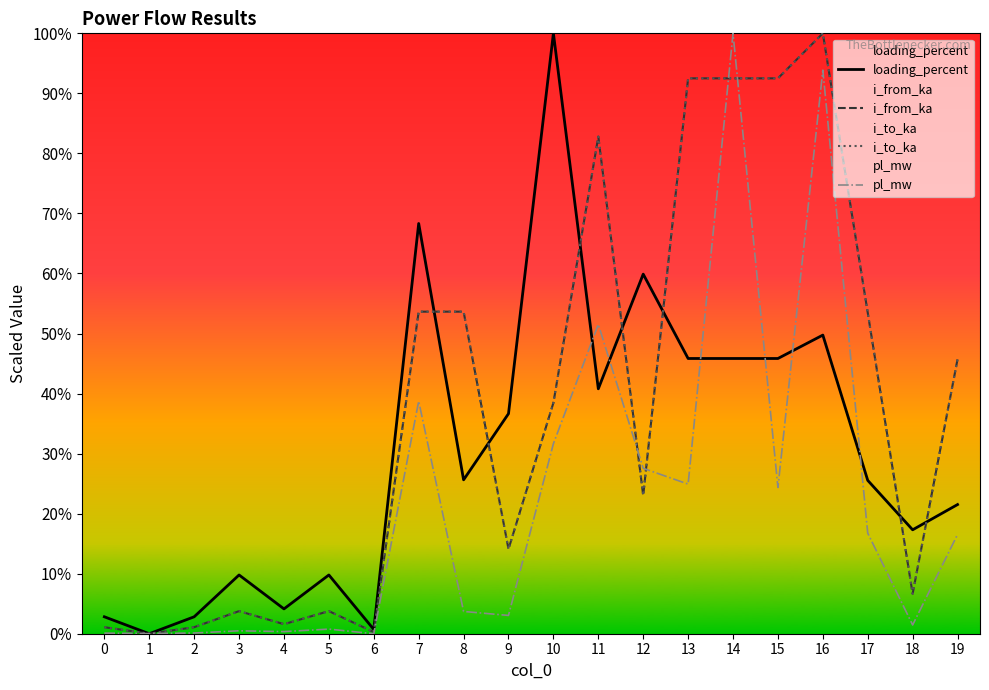

Which category has the lowest value in the i_from_ka series?

1